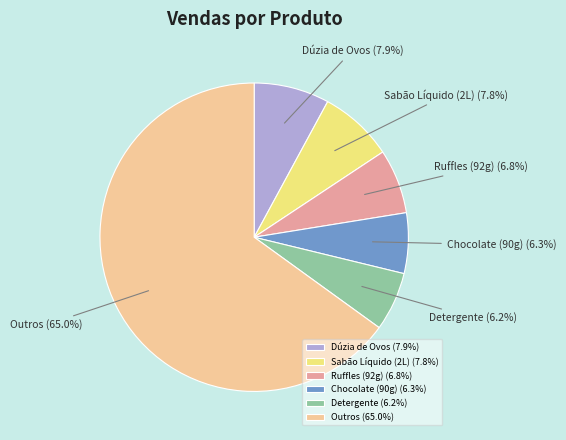

Count the number of slices in the pie.

6